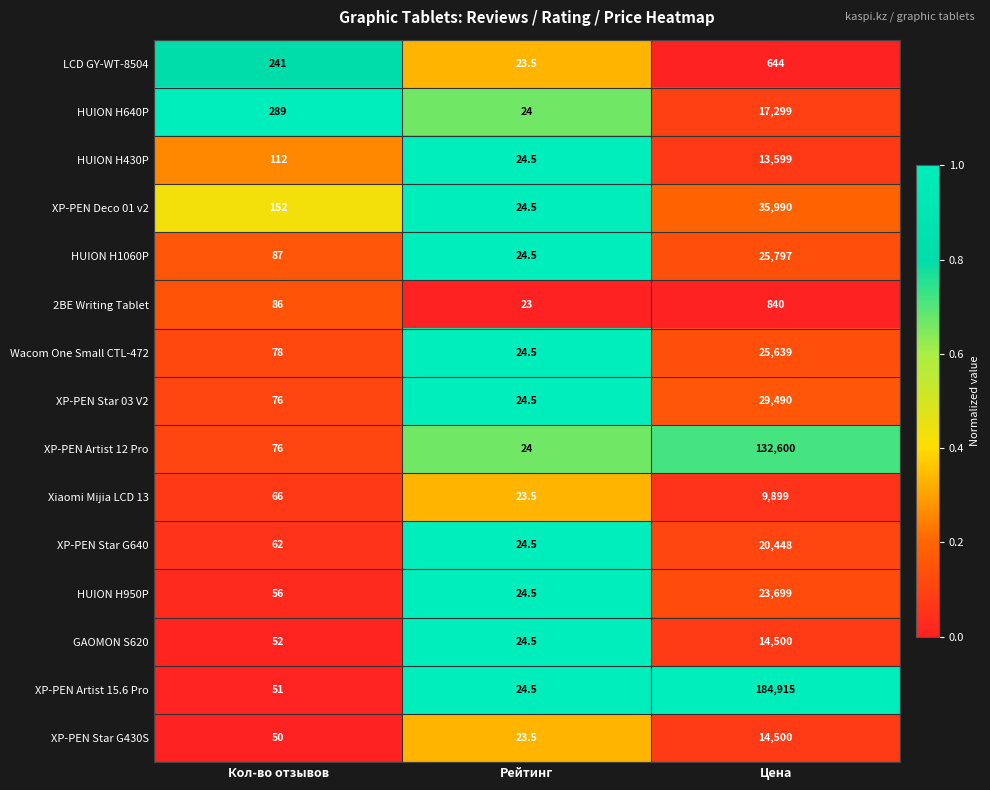

Which series changed the most between Кол-во отзывов and Рейтинг?

HUION H640P